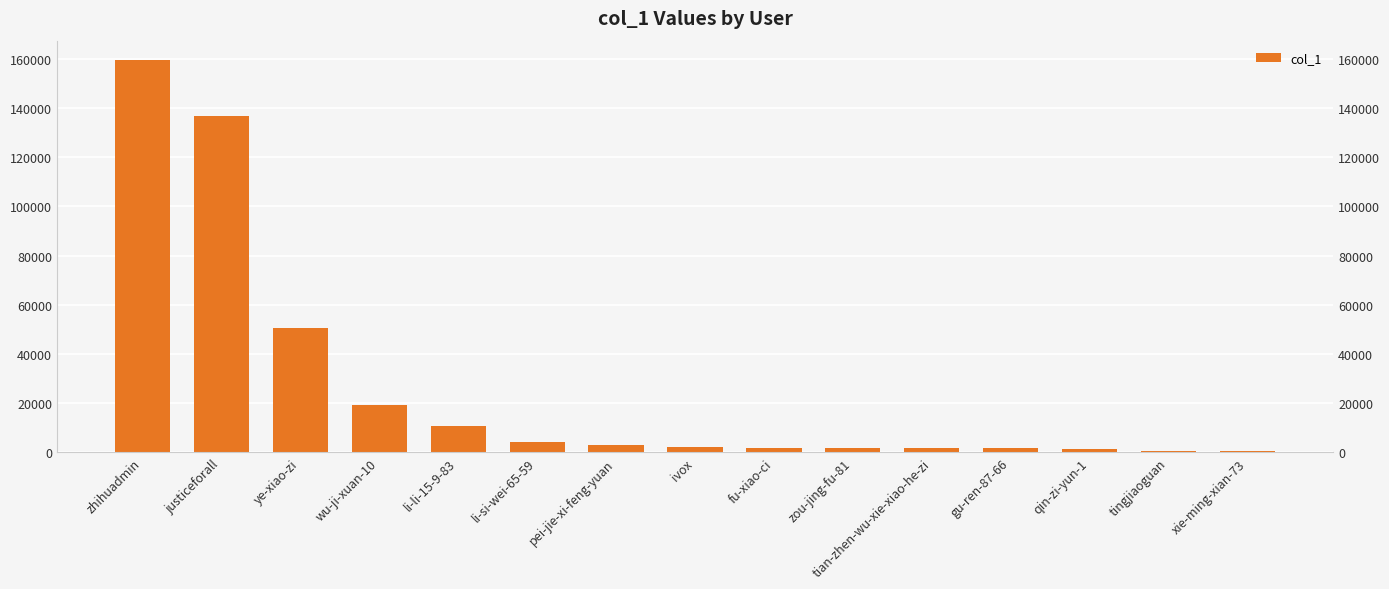

What is the minimum value shown in the chart?

591